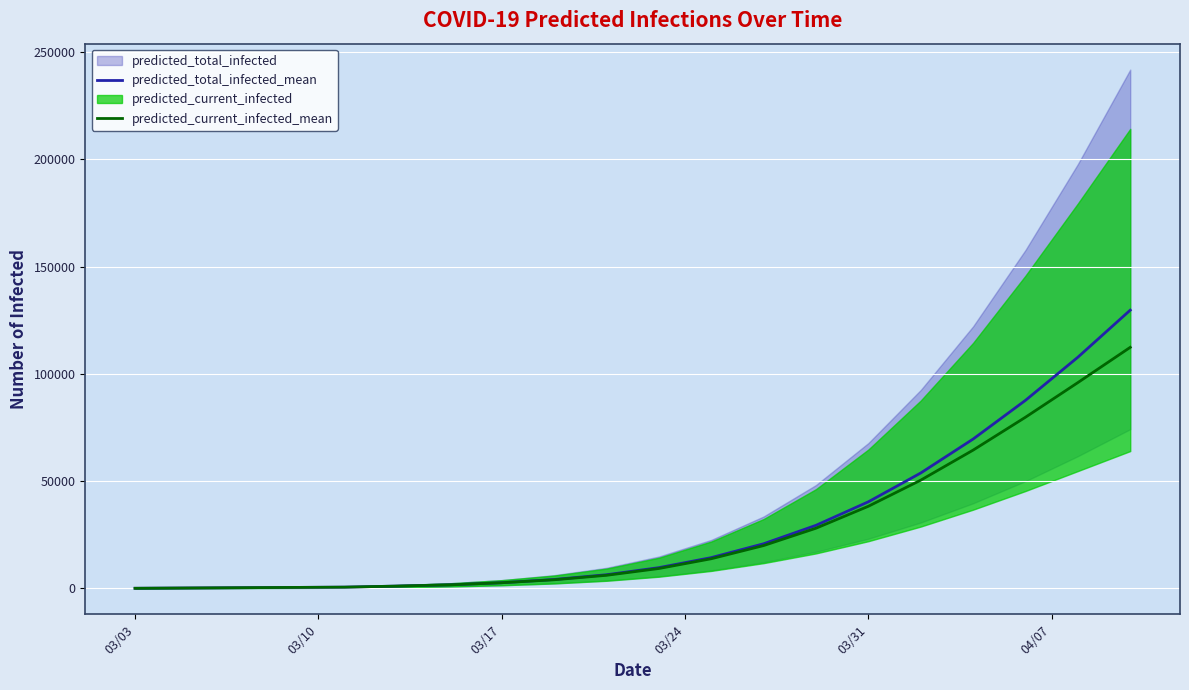

The value of predicted_total_infected_mean at 03/31 is 40366. True or false?

True